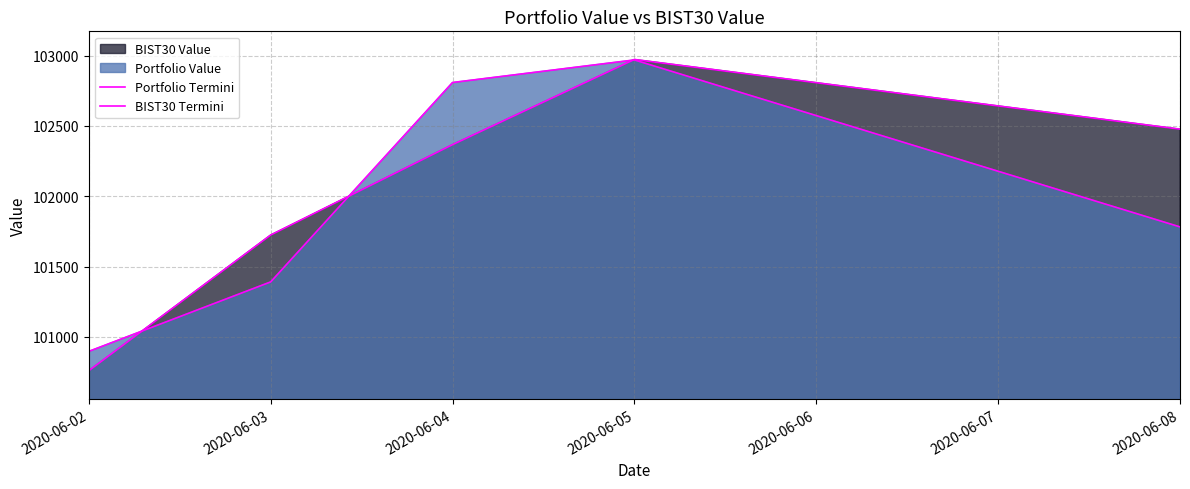

What is the value of the BIST30 Termini point at the 3rd from the left?

102366.6